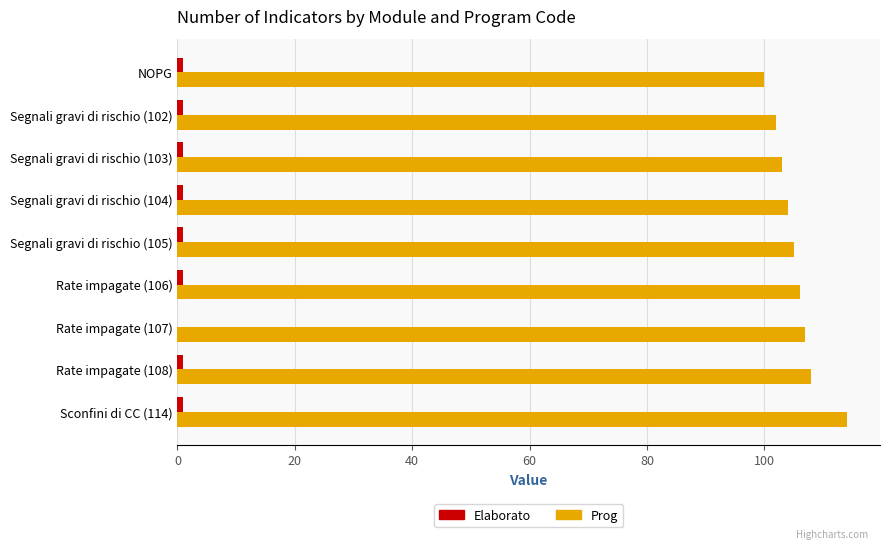

Which series changed the most between Segnali gravi di rischio (102) and Sconfini di CC (114)?

Prog